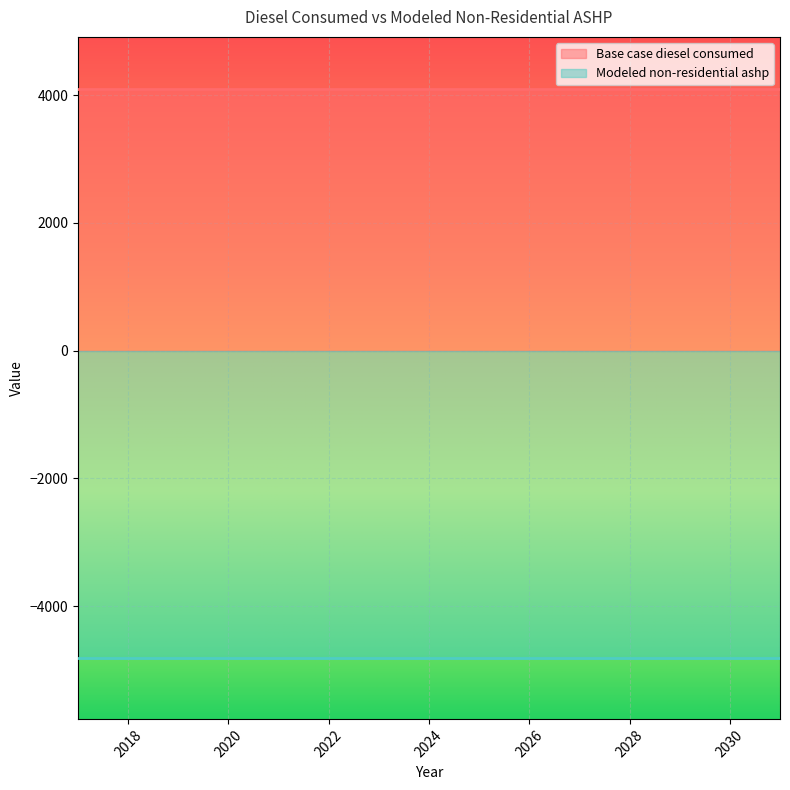

At which category does the chart reach its peak across all series?

2017